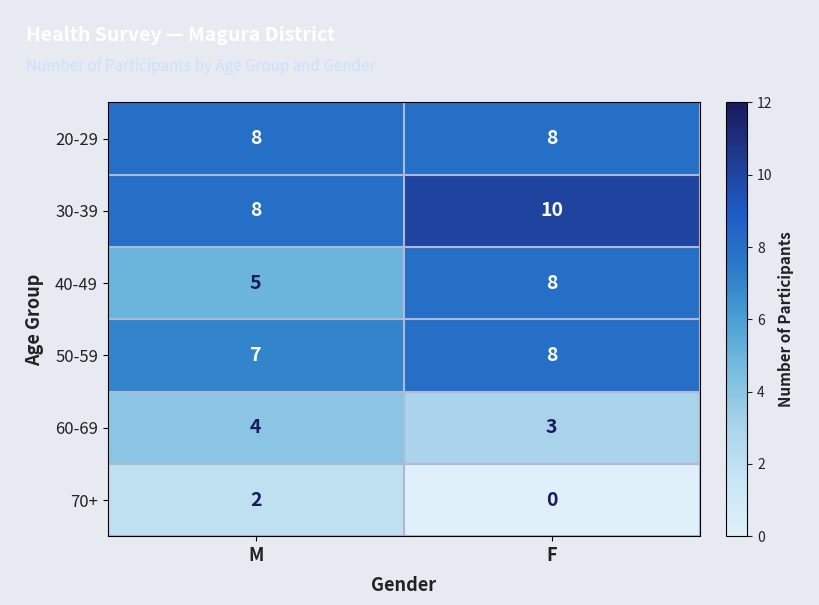

Rank the categories by 70+ value from lowest to highest.

F, M